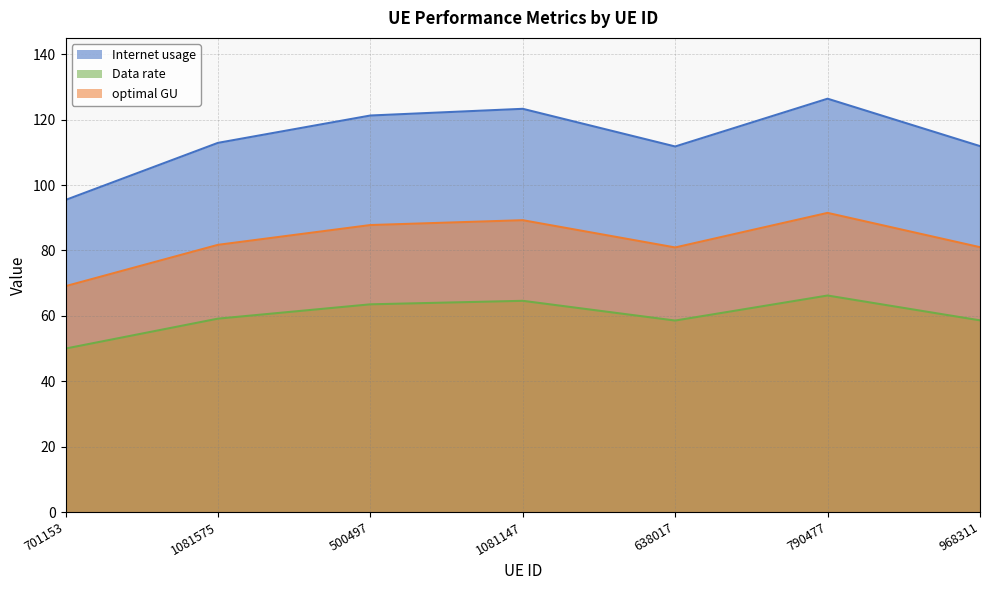

Does the chart display data point markers on the line(s)?

No